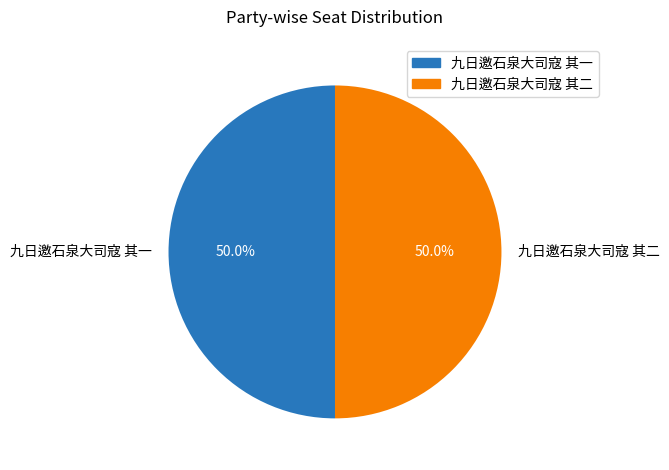

Combined, do 九日邀石泉大司寇 其二 and 九日邀石泉大司寇 其一 account for over 50%?

Yes